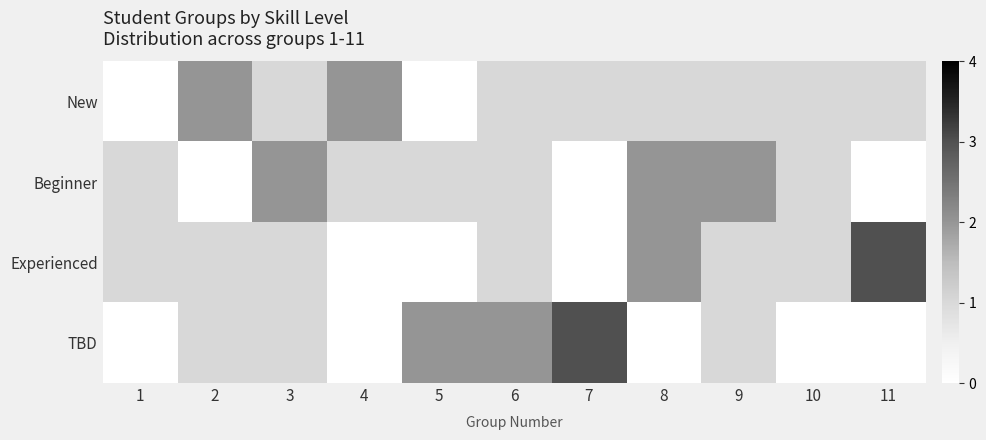

Reading left to right, transcribe all the data shown in this chart.

New: 1=0	2=2	3=1	4=2	5=0	6=1	7=1	8=1	9=1	10=1	11=1
Beginner: 1=1	2=0	3=2	4=1	5=1	6=1	7=0	8=2	9=2	10=1	11=0
Experienced: 1=1	2=1	3=1	4=0	5=0	6=1	7=0	8=2	9=1	10=1	11=3
TBD: 1=0	2=1	3=1	4=0	5=2	6=2	7=3	8=0	9=1	10=0	11=0